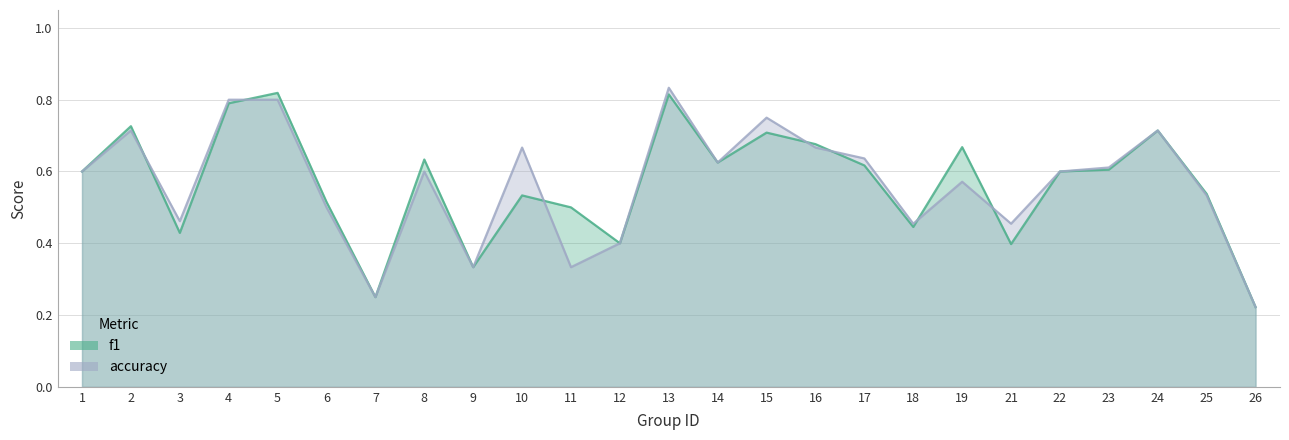

What is the value of the f1 point at the 14th from the left?

0.6